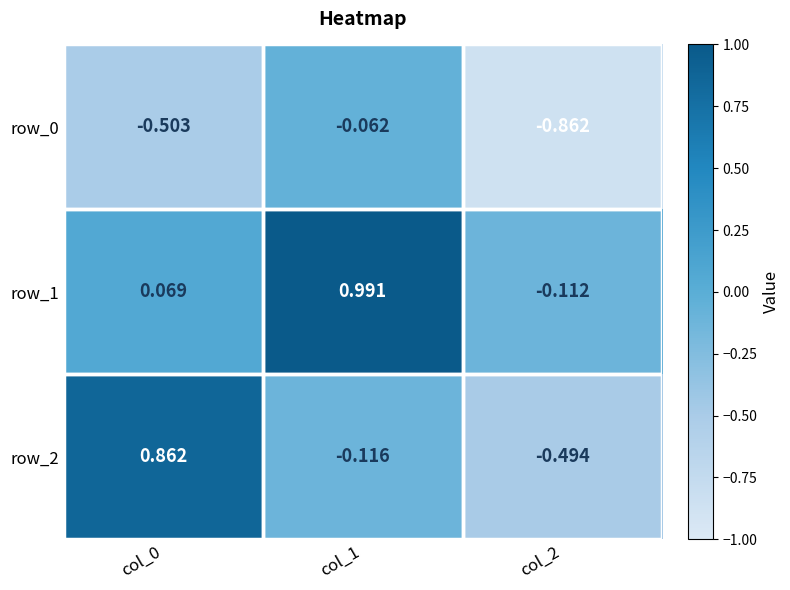

Is the value of row_0 at col_0 greater than the value of row_1 at col_2?

No